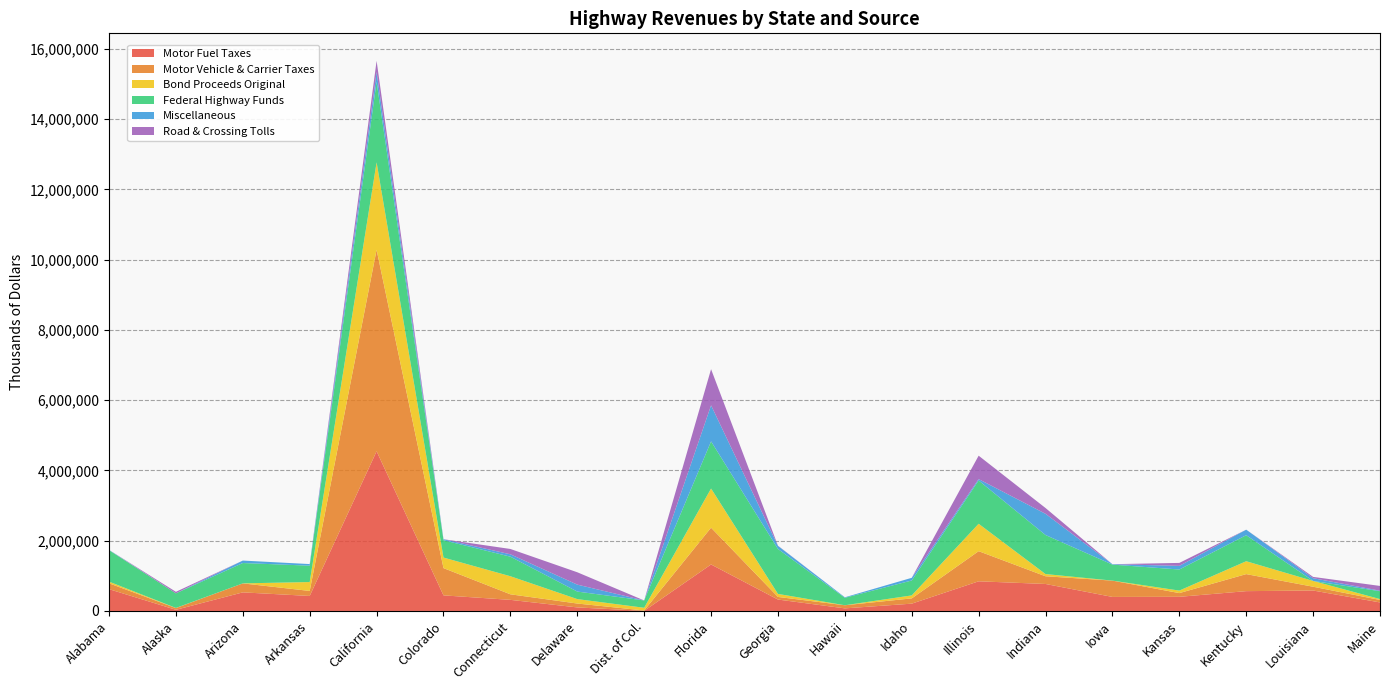

Reading left to right, extract all data points from this chart.

Motor Fuel Taxes: Alabama=621109	Alaska=33304	Arizona=529456	Arkansas=427323	California=4545697	Colorado=444110	Connecticut=316212	Delaware=101030	Dist. of Col.=2837	Florida=1323578	Georgia=325090	Hawaii=73944	Idaho=208152	Illinois=844383	Indiana=768440	Iowa=399915	Kansas=402833	Kentucky=564214	Louisiana=582496	Maine=242671
Motor Vehicle & Carrier Taxes: Alabama=166641	Alaska=49167	Arizona=255717	Arkansas=142893	California=5735272	Colorado=776290	Connecticut=158198	Delaware=110830	Dist. of Col.=11090	Florida=1047259	Georgia=74291	Hawaii=88882	Idaho=149950	Illinois=857823	Indiana=219358	Iowa=464184	Kansas=105941	Kentucky=485210	Louisiana=107952	Maine=70719
Bond Proceeds Original: Alabama=47477	Alaska=3801	Arizona=288	Arkansas=253225	California=2488313	Colorado=300000	Connecticut=514480	Delaware=125946	Dist. of Col.=77189	Florida=1114420	Georgia=85945	Hawaii=0	Idaho=84996	Illinois=780000	Indiana=62630	Iowa=0	Kansas=71676	Kentucky=366712	Louisiana=164237	Maine=25000
Federal Highway Funds: Alabama=895579	Alaska=415289	Arizona=579555	Arkansas=466204	California=2297212	Colorado=493246	Connecticut=556634	Delaware=214737	Dist. of Col.=208037	Florida=1342690	Georgia=1279156	Hawaii=212326	Idaho=424980	Illinois=1232205	Indiana=1111586	Iowa=455792	Kansas=599971	Kentucky=740398	Louisiana=697	Maine=224109
Miscellaneous: Alabama=7609	Alaska=0	Arizona=69763	Arkansas=45398	California=276115	Colorado=28782	Connecticut=67784	Delaware=197345	Dist. of Col.=0	Florida=1026236	Georgia=89213	Hawaii=14574	Idaho=75749	Illinois=39799	Indiana=603607	Iowa=11714	Kansas=103368	Kentucky=157872	Louisiana=77377	Maine=14637
Road & Crossing Tolls: Alabama=0	Alaska=43840	Arizona=0	Arkansas=0	California=317017	Colorado=0	Connecticut=151474	Delaware=351864	Dist. of Col.=0	Florida=1027955	Georgia=5263	Hawaii=0	Idaho=0	Illinois=665687	Indiana=165068	Iowa=0	Kansas=84368	Kentucky=0	Louisiana=37030	Maine=135507